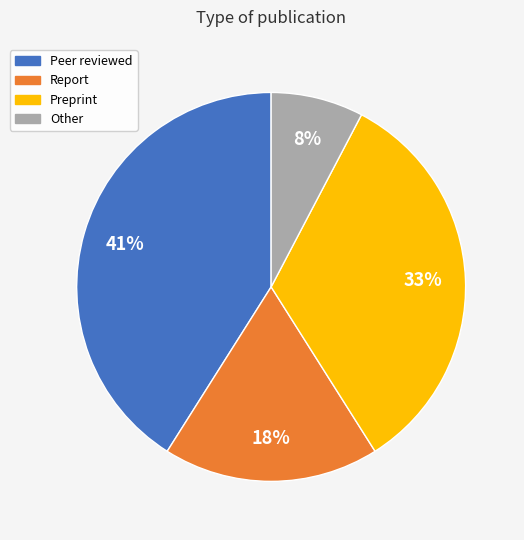

Rank the categories by value from lowest to highest.

Other, Report, Preprint, Peer reviewed